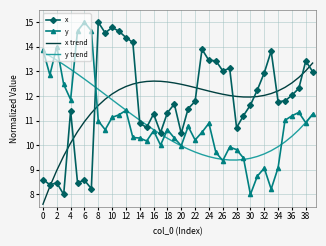

What is the greatest value displayed?

15.0